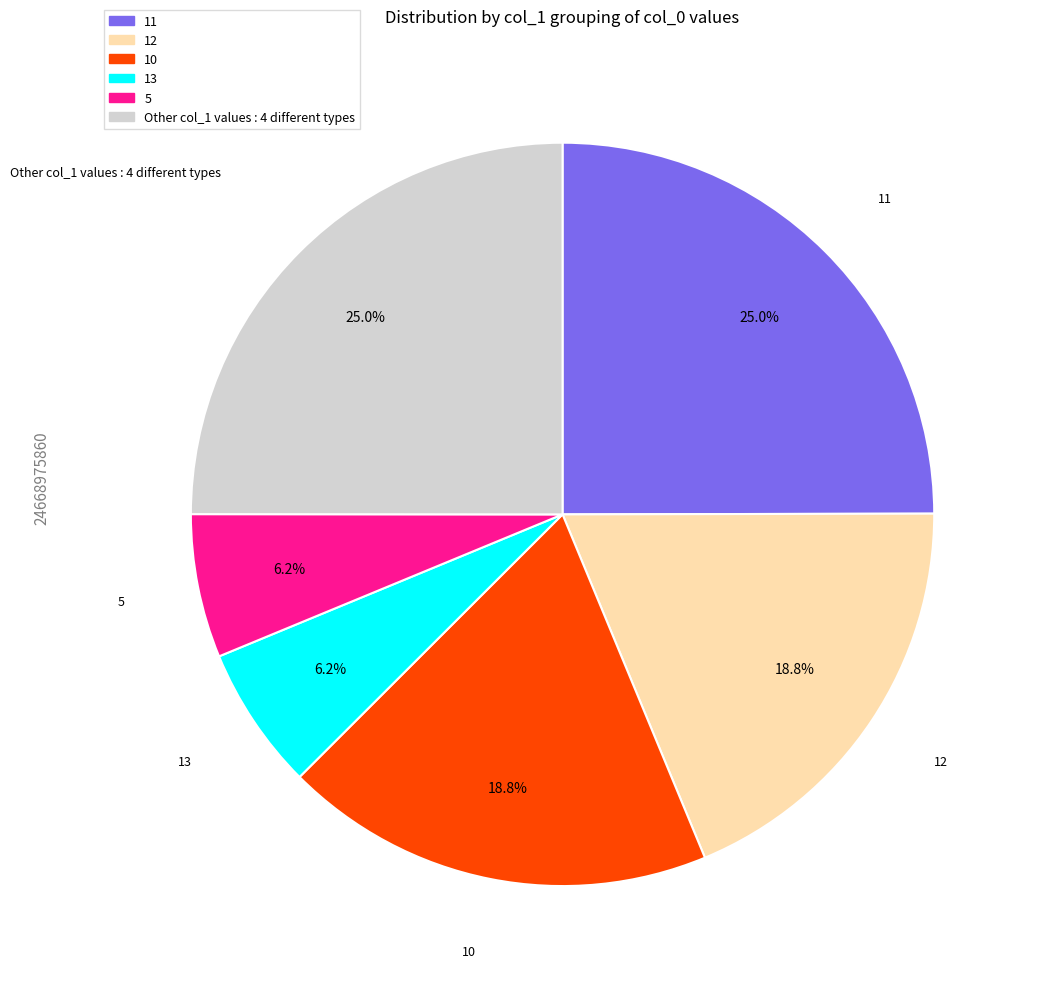

Does any single category account for the majority?

No